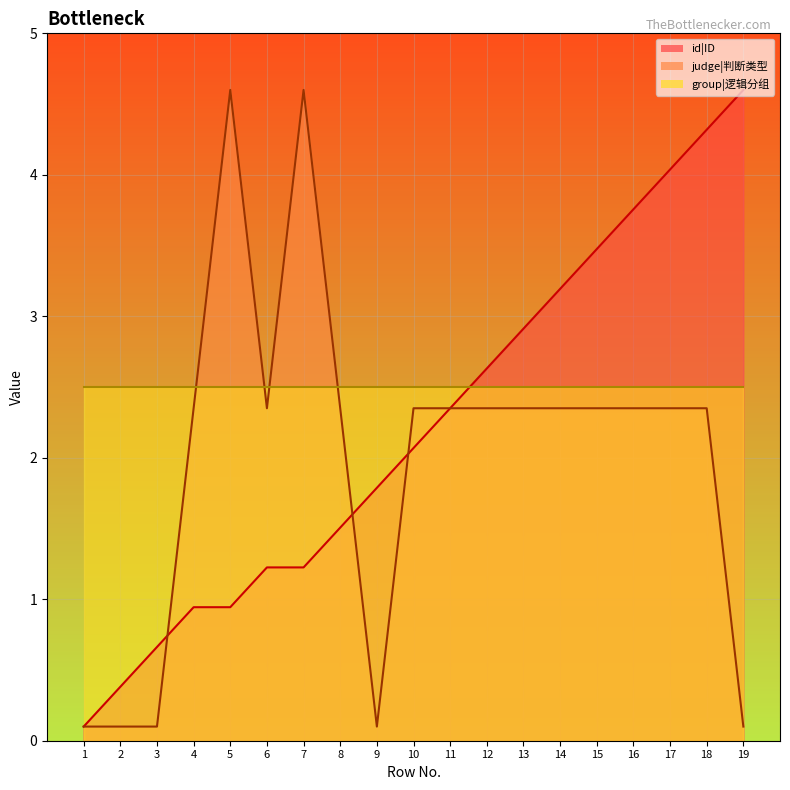

At which label does id|ID first exceed 2?

10